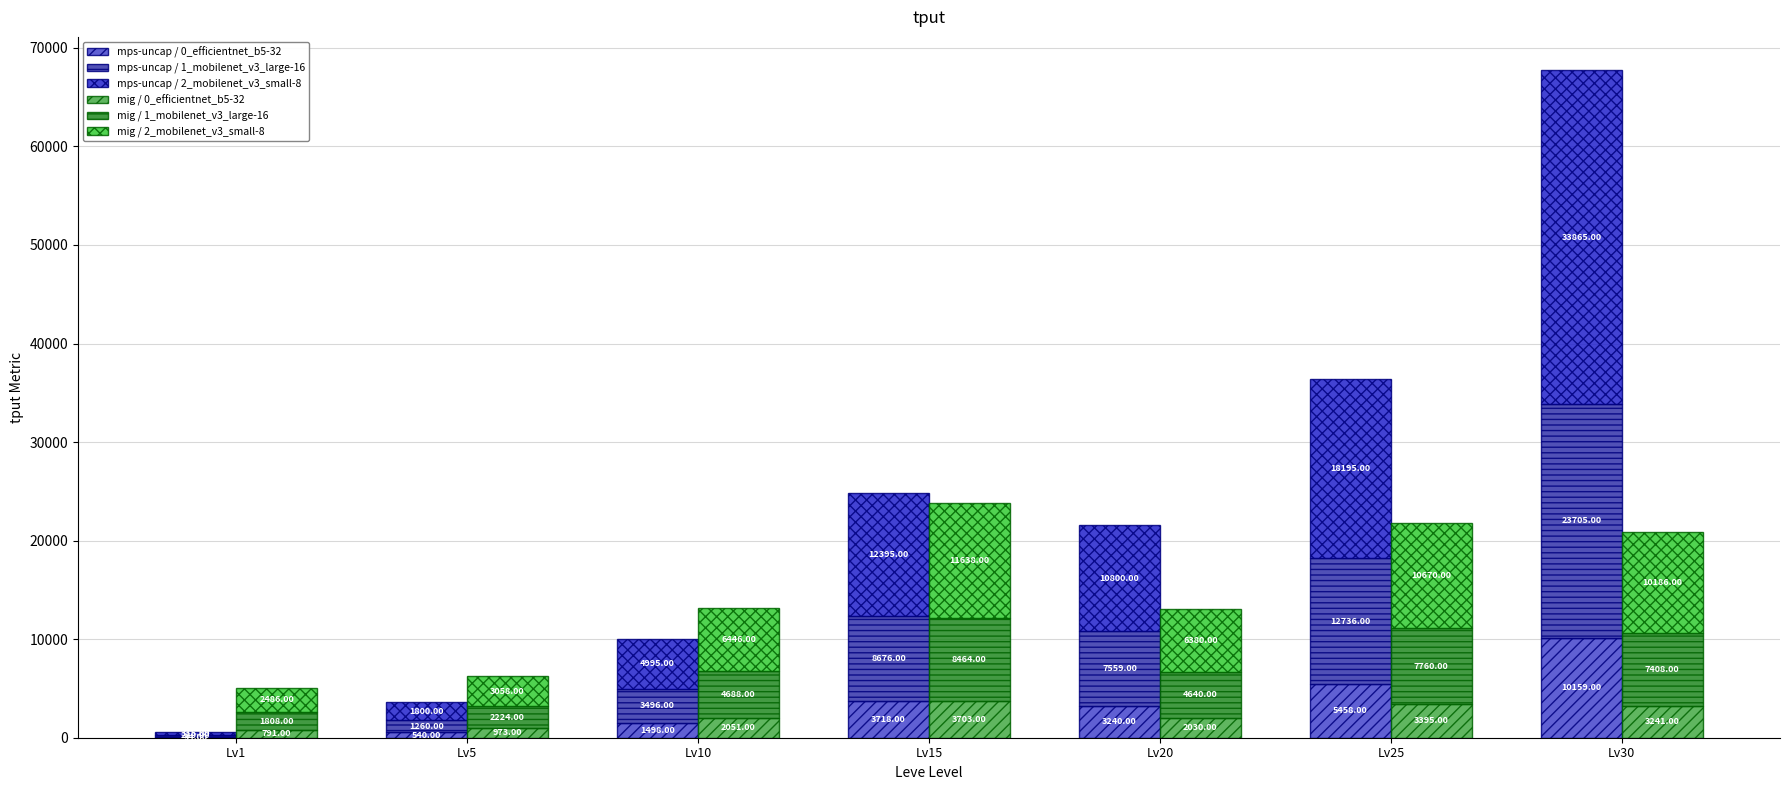

True or false: mig / 0_efficientnet_b5-32 has a value of 2030 at Lv20.

True